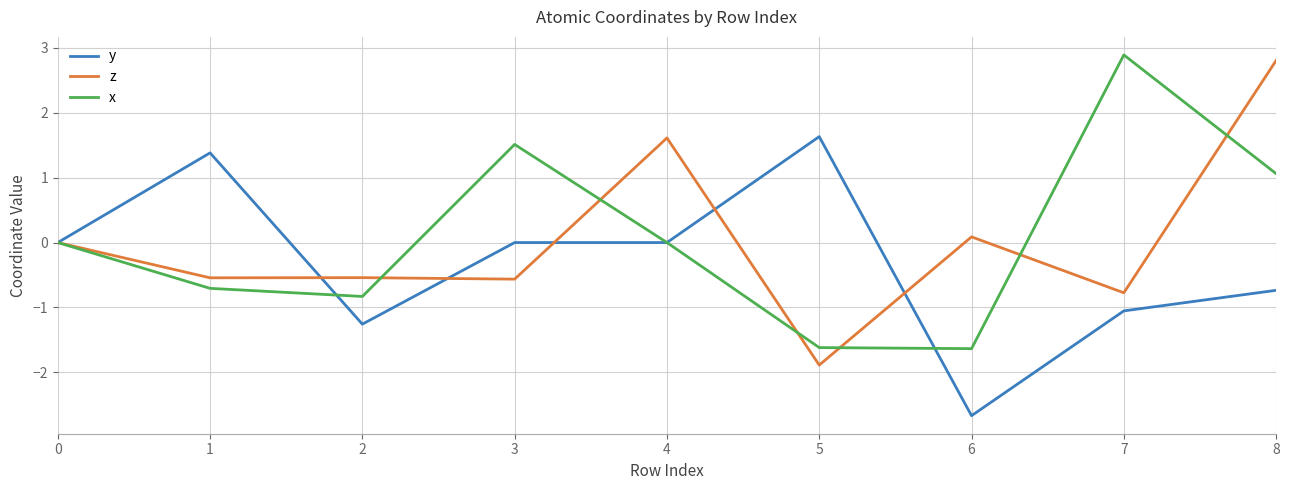

At which label does z reach its peak?

8